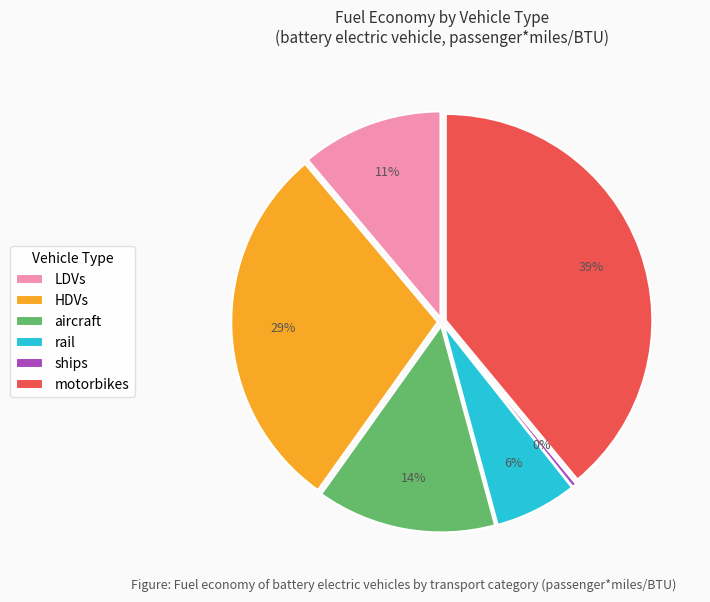

True or false: motorbikes accounts for 54% of the total.

False